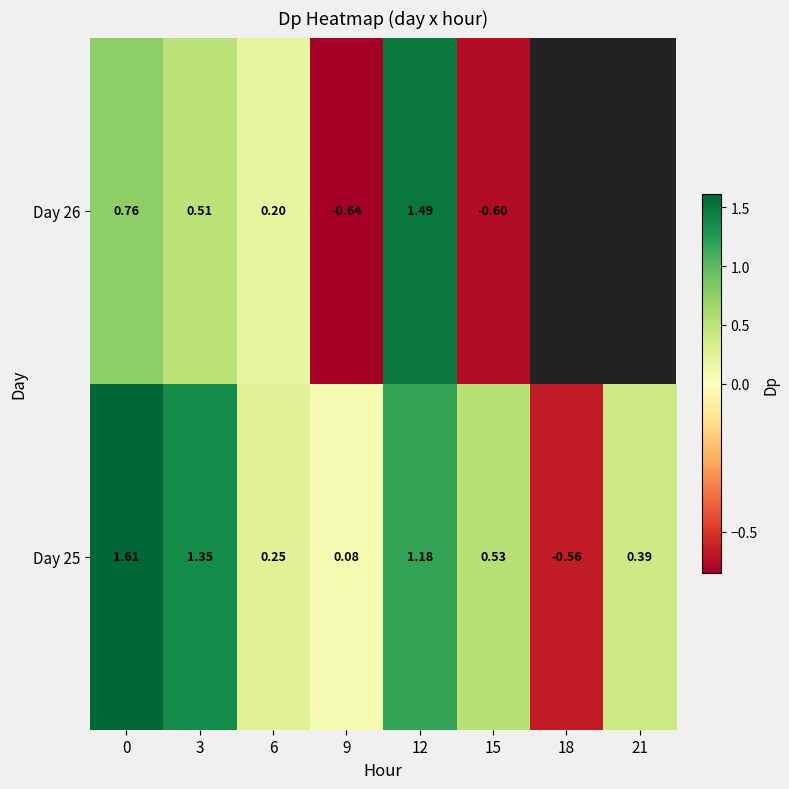

Where is Day 25 nearest to the value 0?

9